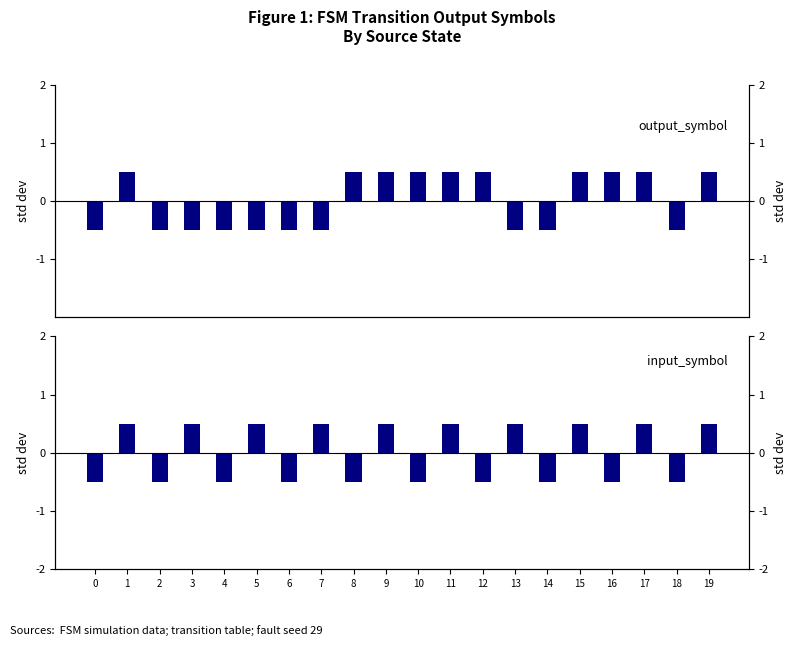

What is the lowest value of the output_symbol series?

-0.5